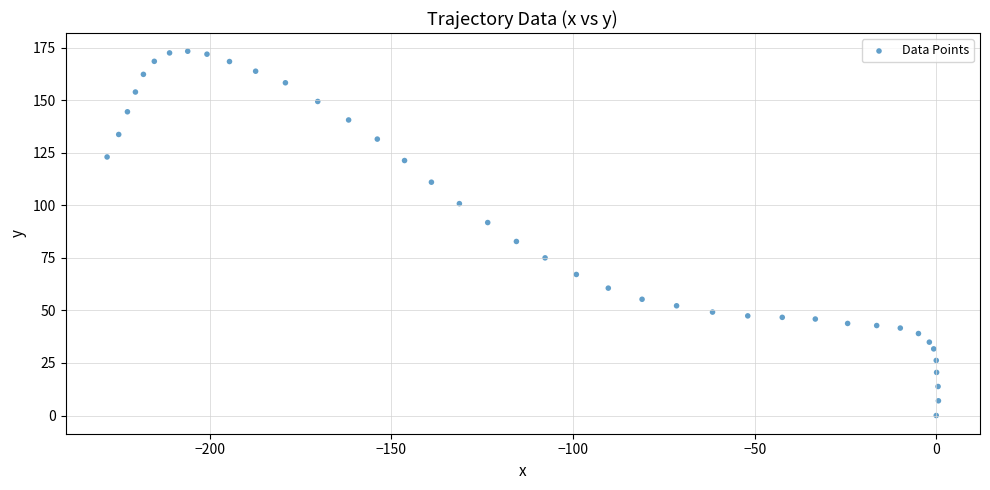

What Y value in the scatter plot is closest to 86?

82.8